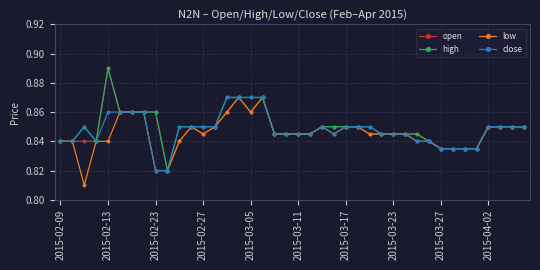

True or false: low has more than 0 interior local peaks.

True